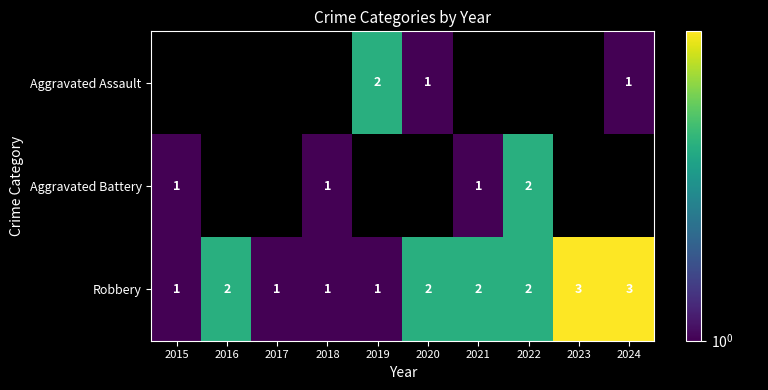

Is it true that Robbery equals 2 at 2020?

True